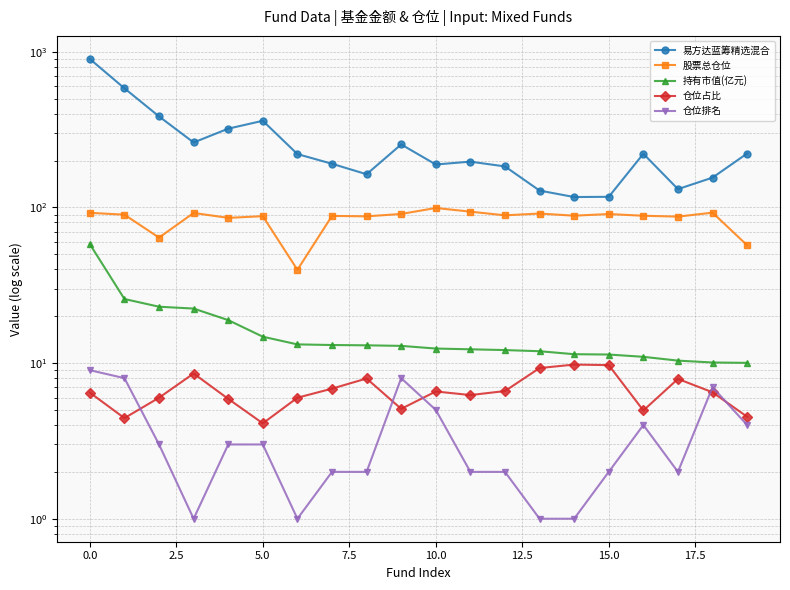

What position from the left is 17?

18